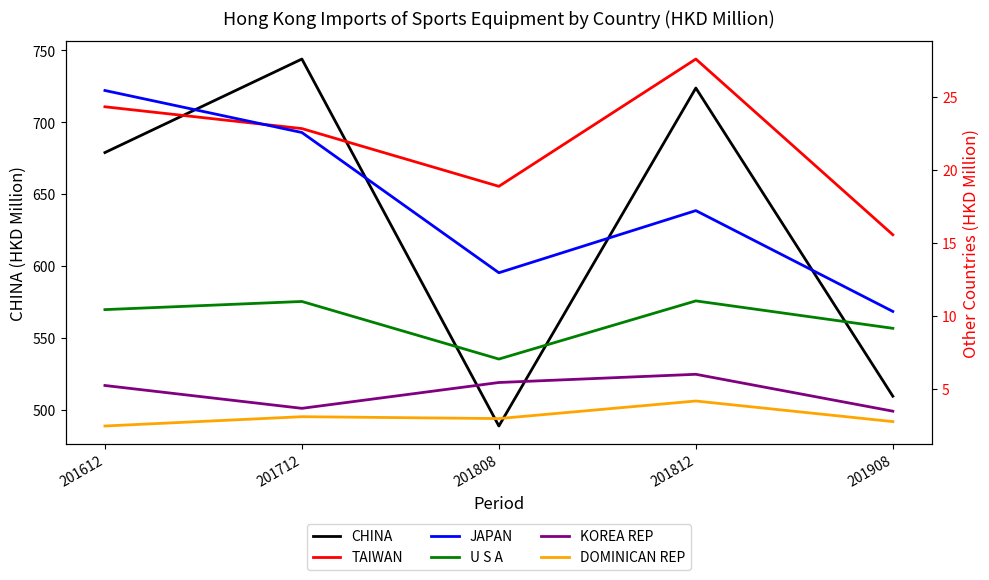

Which series has the largest total across all categories?

CHINA